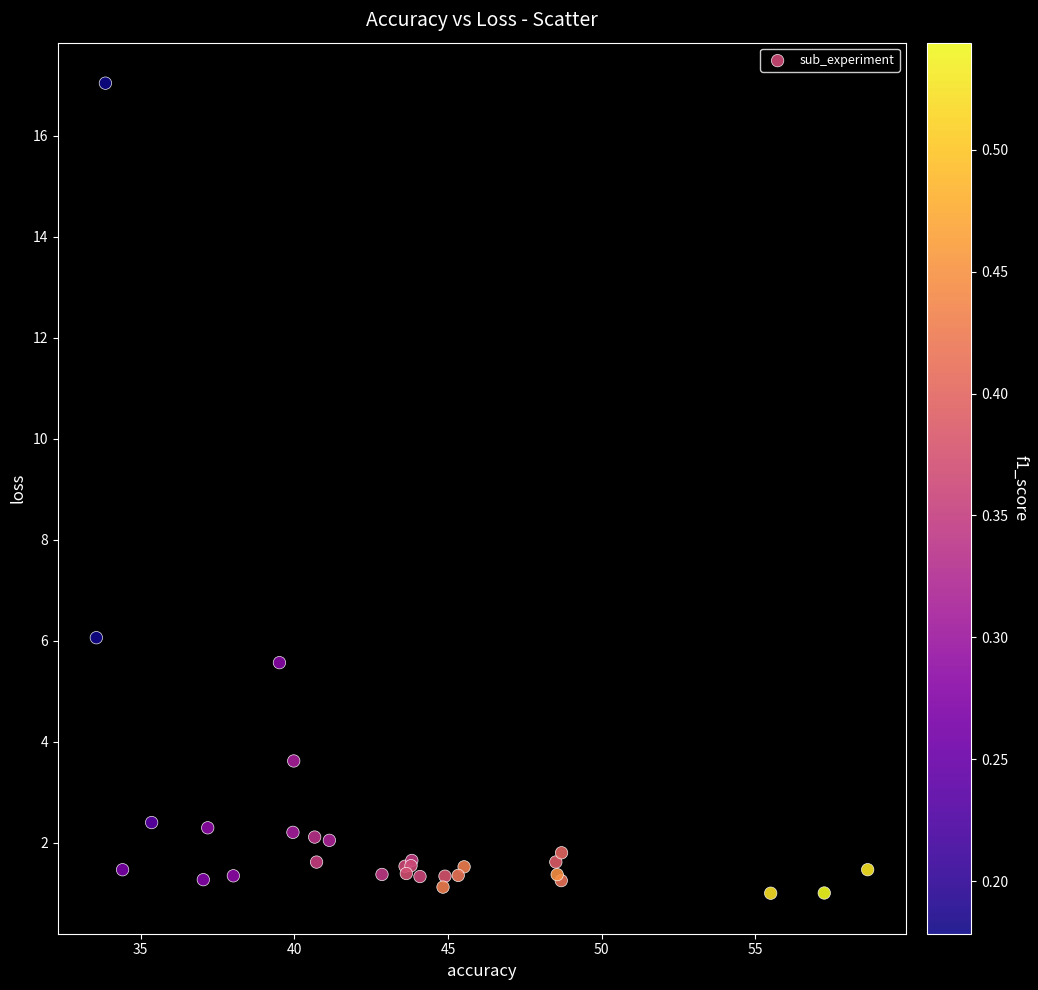

What Y value in the scatter plot is closest to 9?

6.1